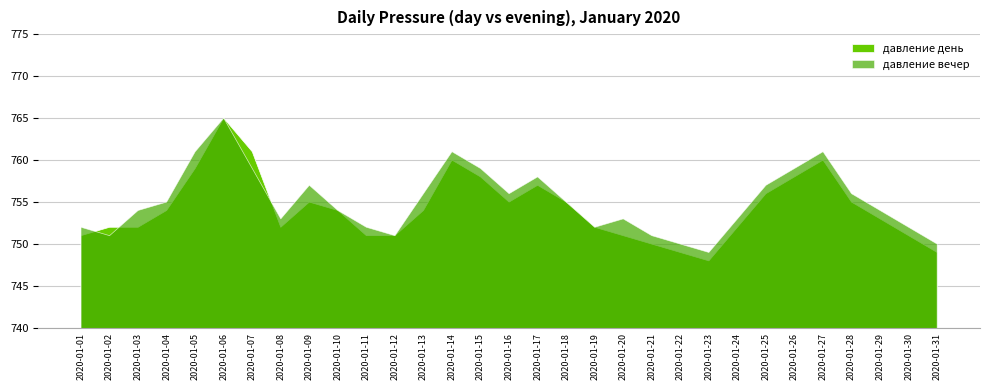

How many values in the давление вечер series exceed 754?

15